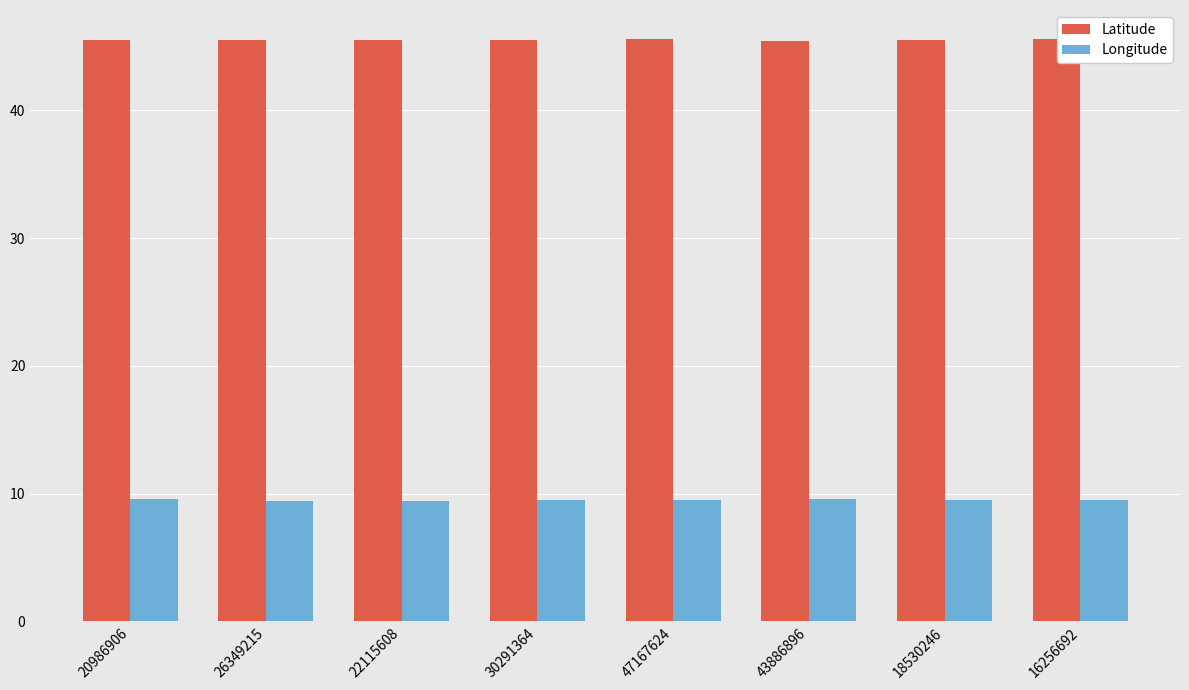

The value of Latitude at 22115608 is 45.5. True or false?

True